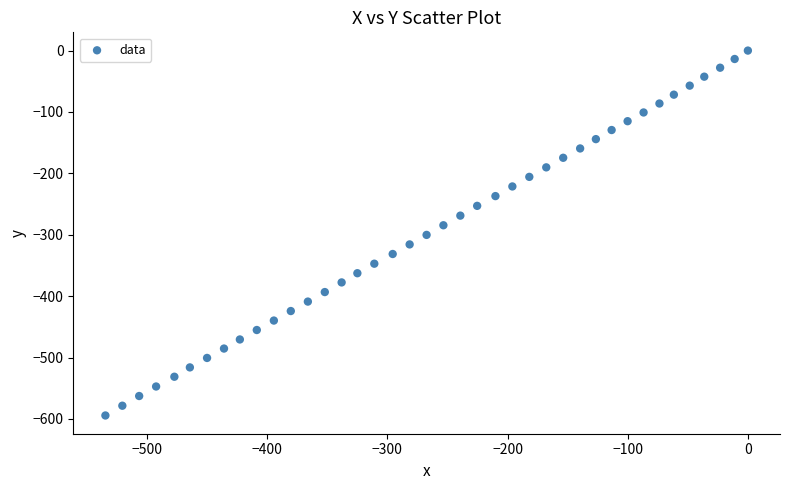

What is the range of Y values (max minus min)?

594.3